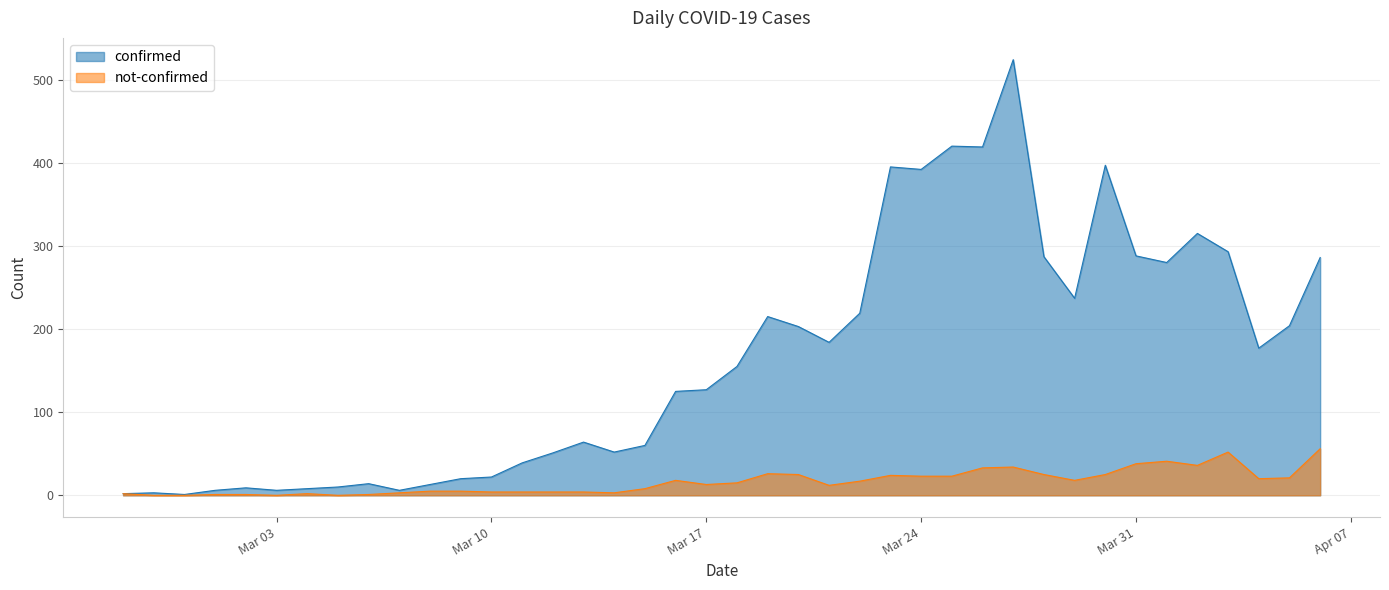

Reading left to right, what are all the values shown in this chart?

confirmed: 2	3	1	6	9	6	8	10	14	6	13	20	22	39	51	64	52	60	125	127	155	215	203	184	219	395	392	420	419	524	287	237	397	288	280	315	293	177	204	286
not-confirmed: 2	0	0	1	1	0	2	0	1	3	5	5	4	4	4	4	3	8	18	13	15	26	25	12	17	24	23	23	33	34	25	18	25	38	41	36	52	20	21	56